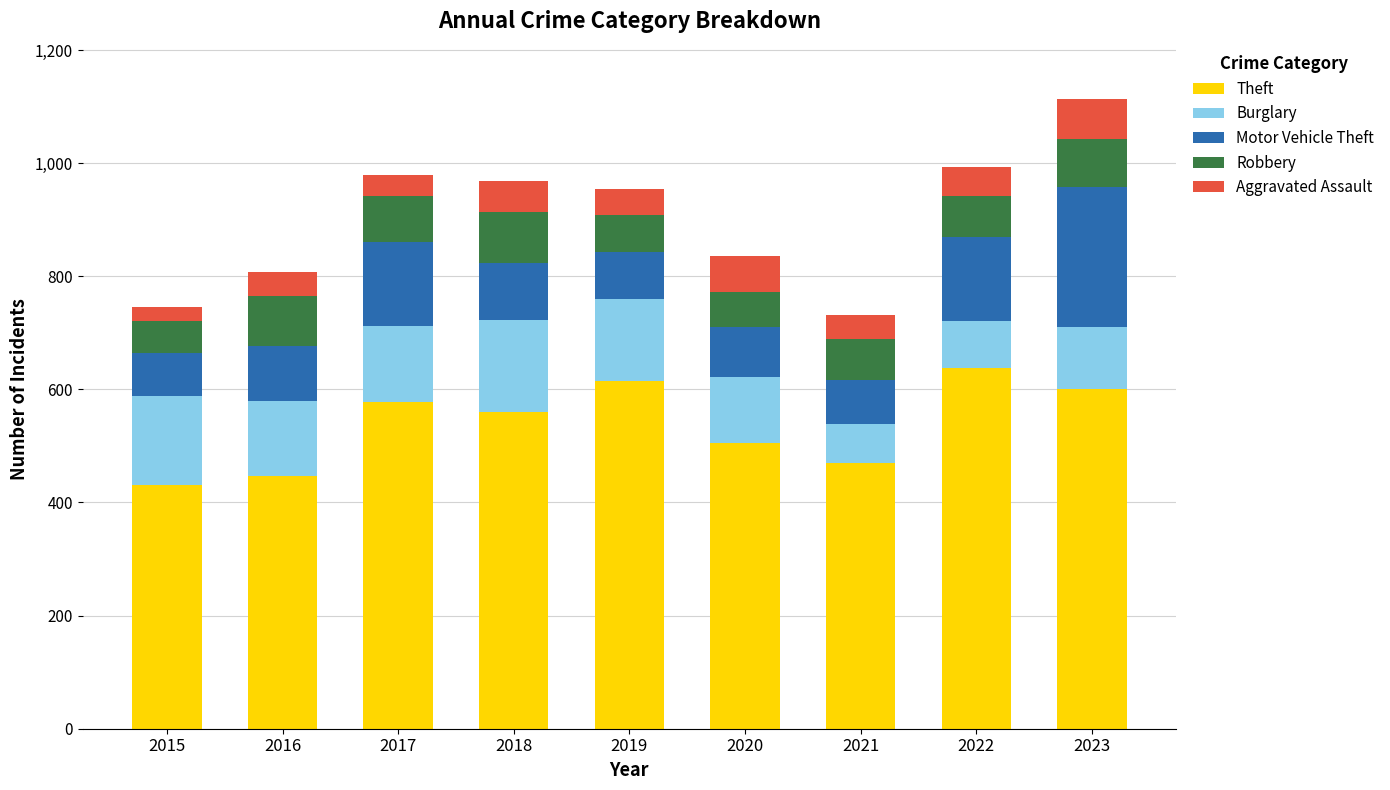

True or false: Theft has a value of 578 at 2017.

True